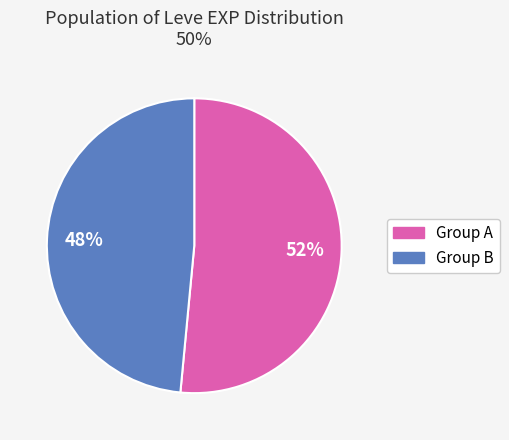

Is there a majority slice in this chart?

Yes